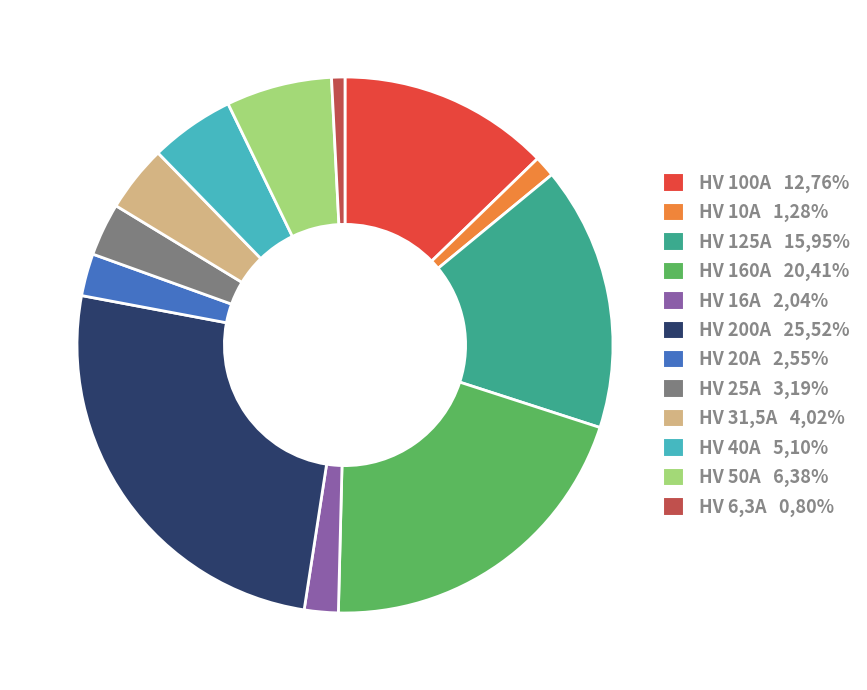

Is there any slice that represents more than half of the pie?

No